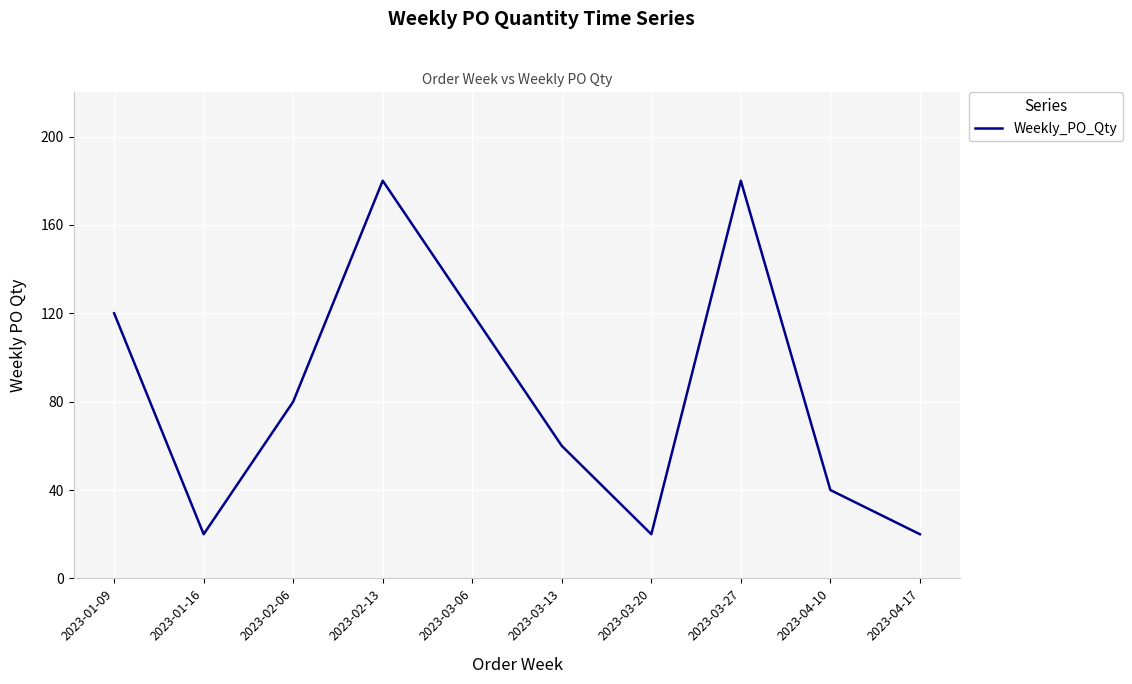

What is the smallest value displayed?

20